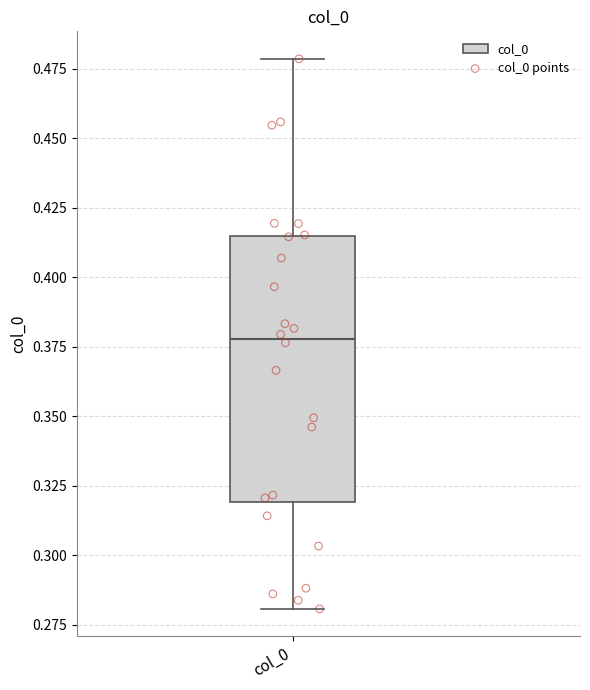

Transcribe this box plot: give where the median line is, the range the box spans, and where the two whiskers end, as read against the y-axis. The values are not printed on the chart, so give them approximately, as read against the axis.

median 0.380, box 0.320 to 0.415, whiskers 0.280 to 0.480